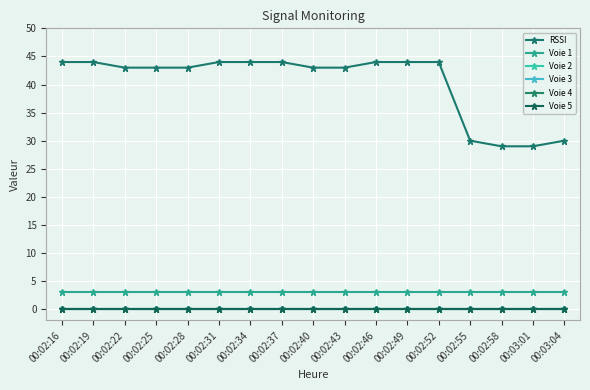

Which series has the largest total across all categories?

RSSI